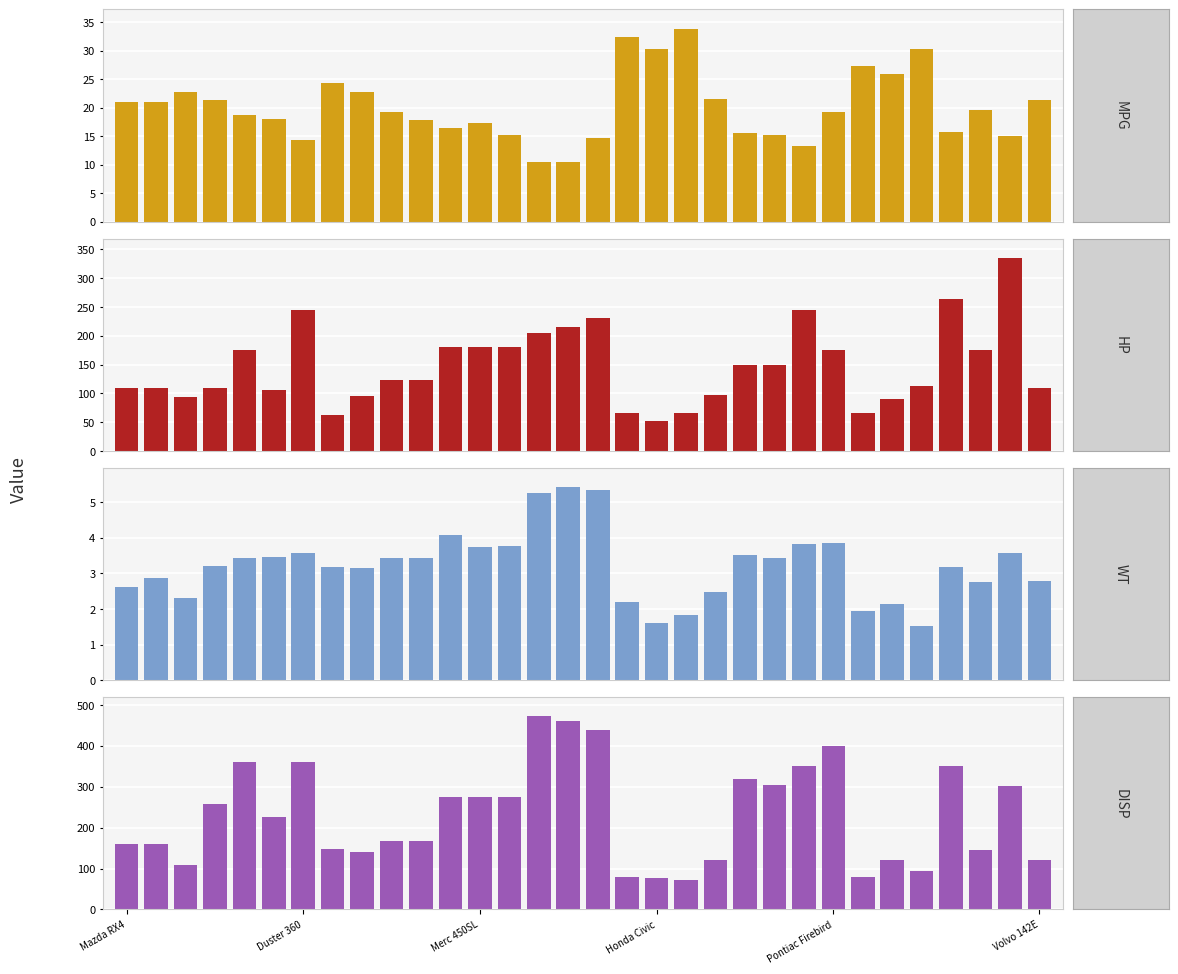

At how many categories does at least one series exceed 438?

3